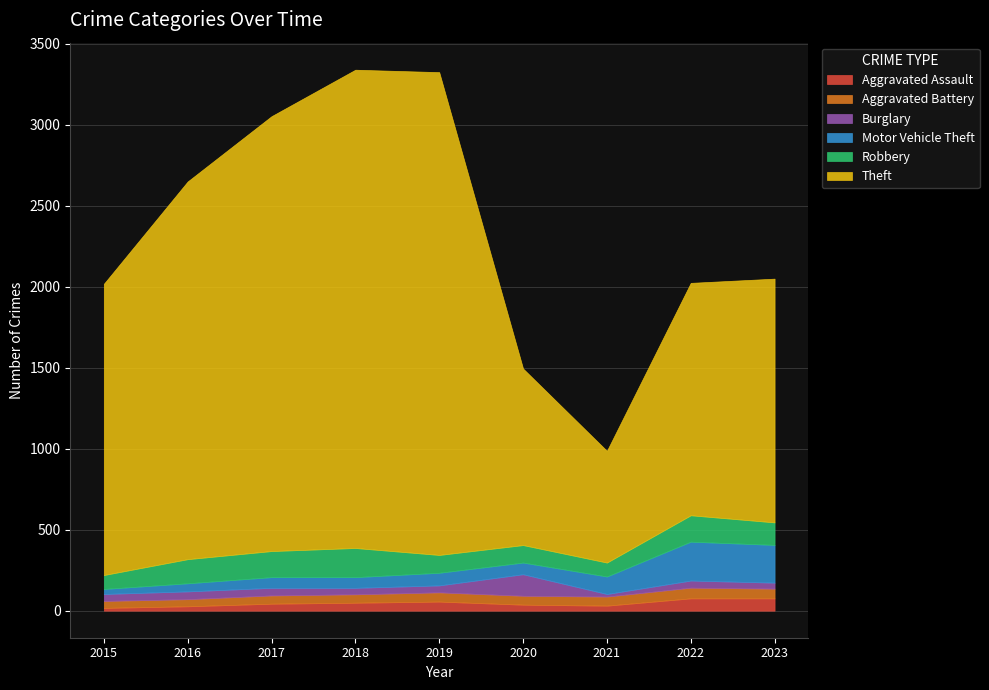

Between 2021 and 2022, which series saw the biggest shift?

Theft